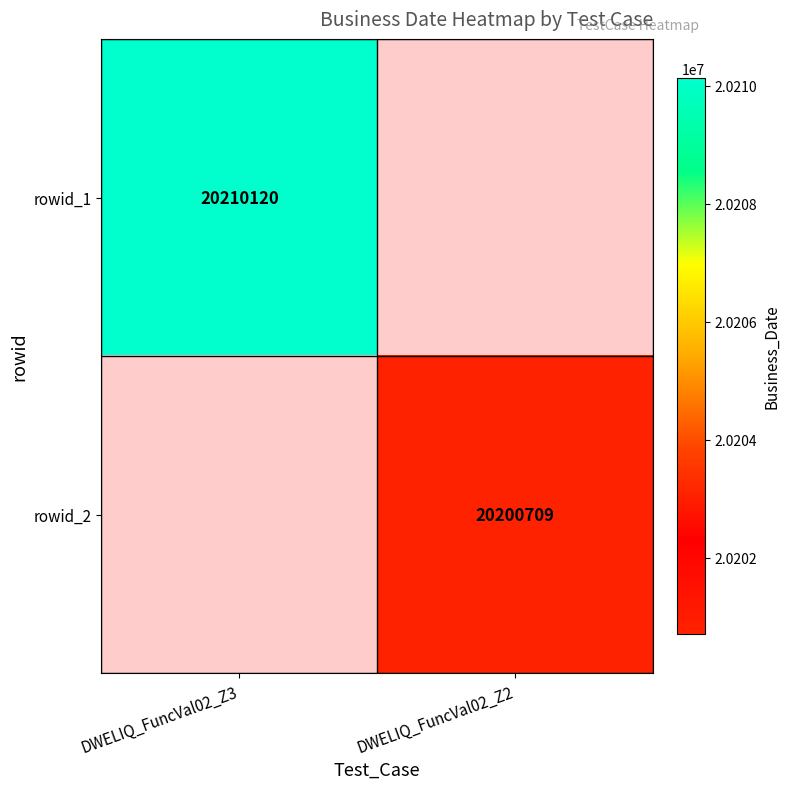

The rowid_2 series shows 13648234 at DWELIQ_FuncVal02_Z2. True or false?

False